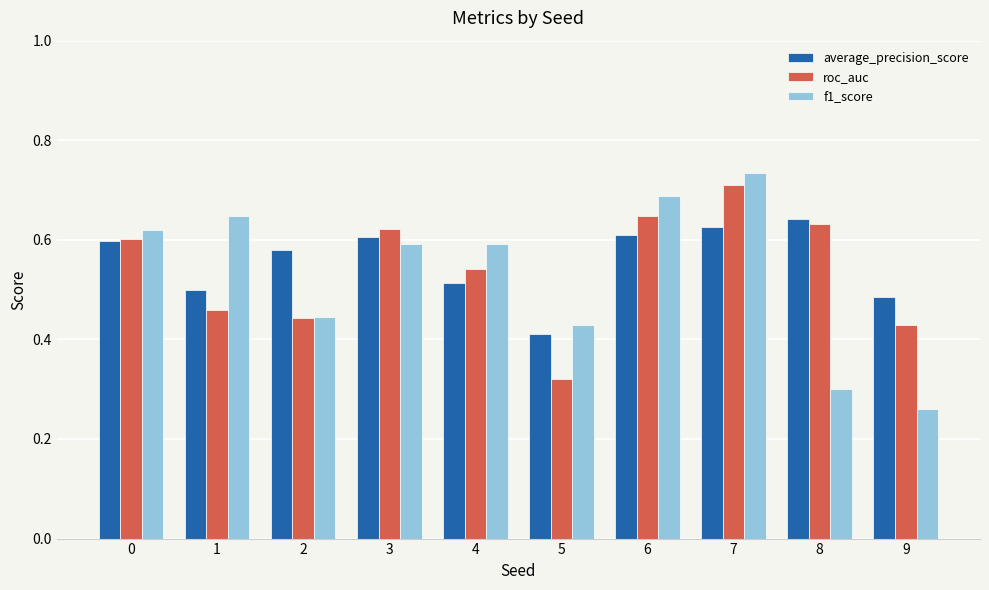

What are all the series names shown in the legend?

average_precision_score, roc_auc, f1_score